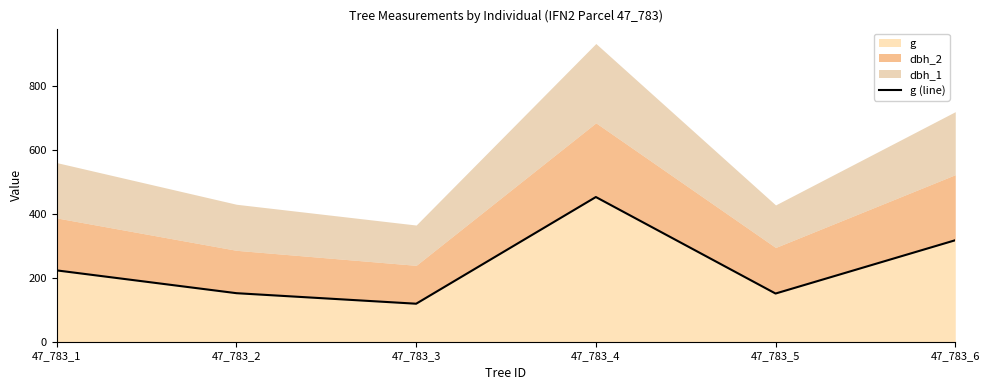

Is it true that the value at 47_783_5 is 81.7?

False